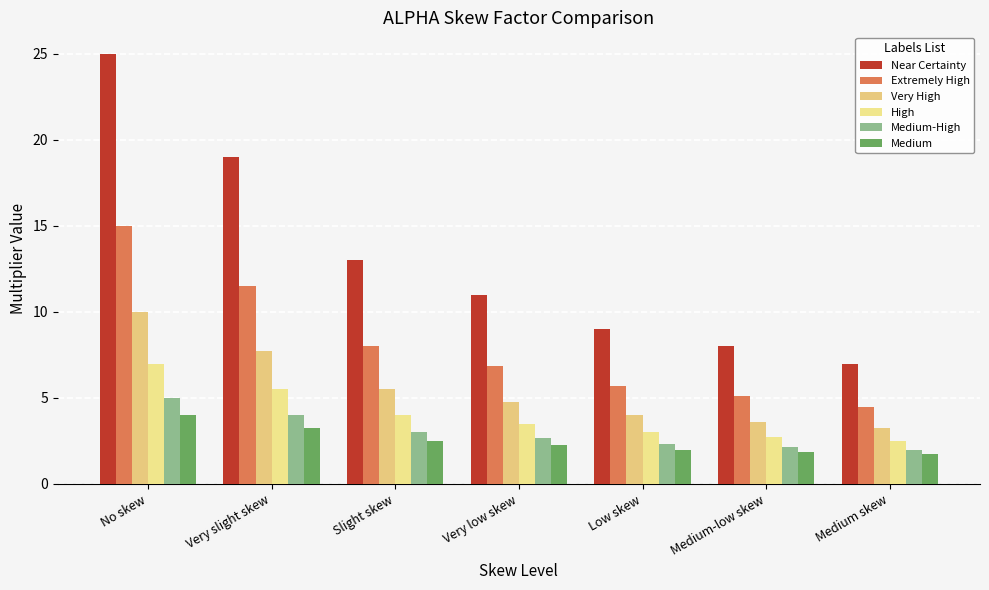

Which series has the largest total across all categories?

Near Certainty